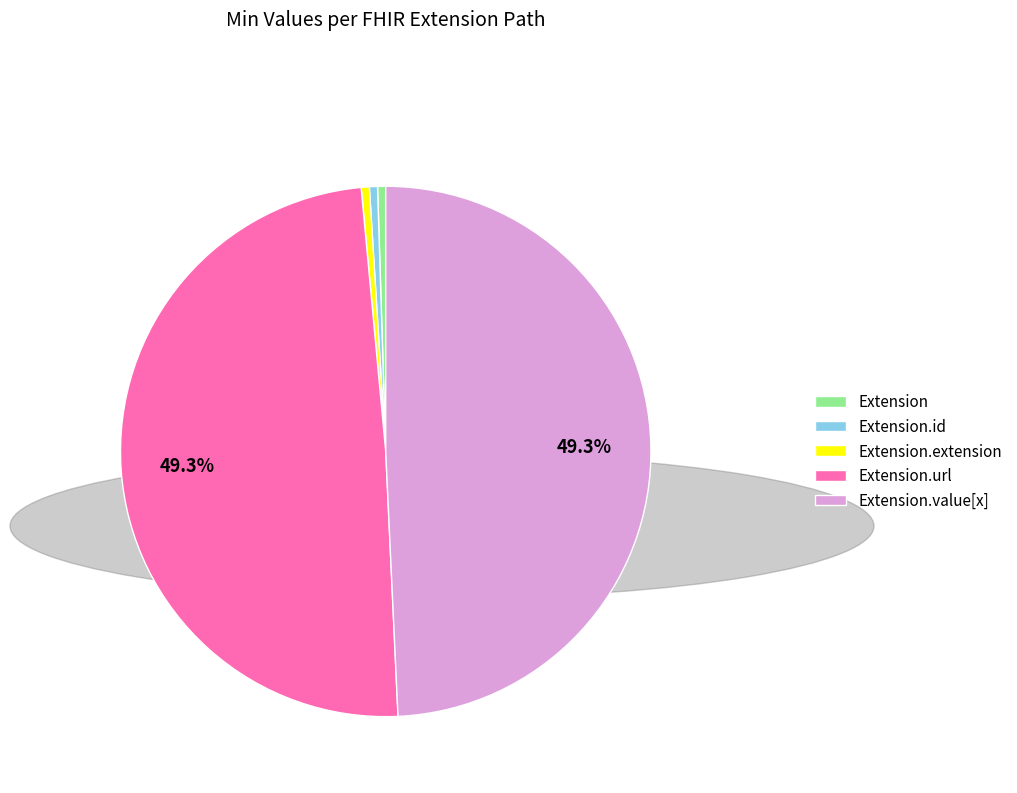

Combined, do Extension.extension and Extension account for over 50%?

No